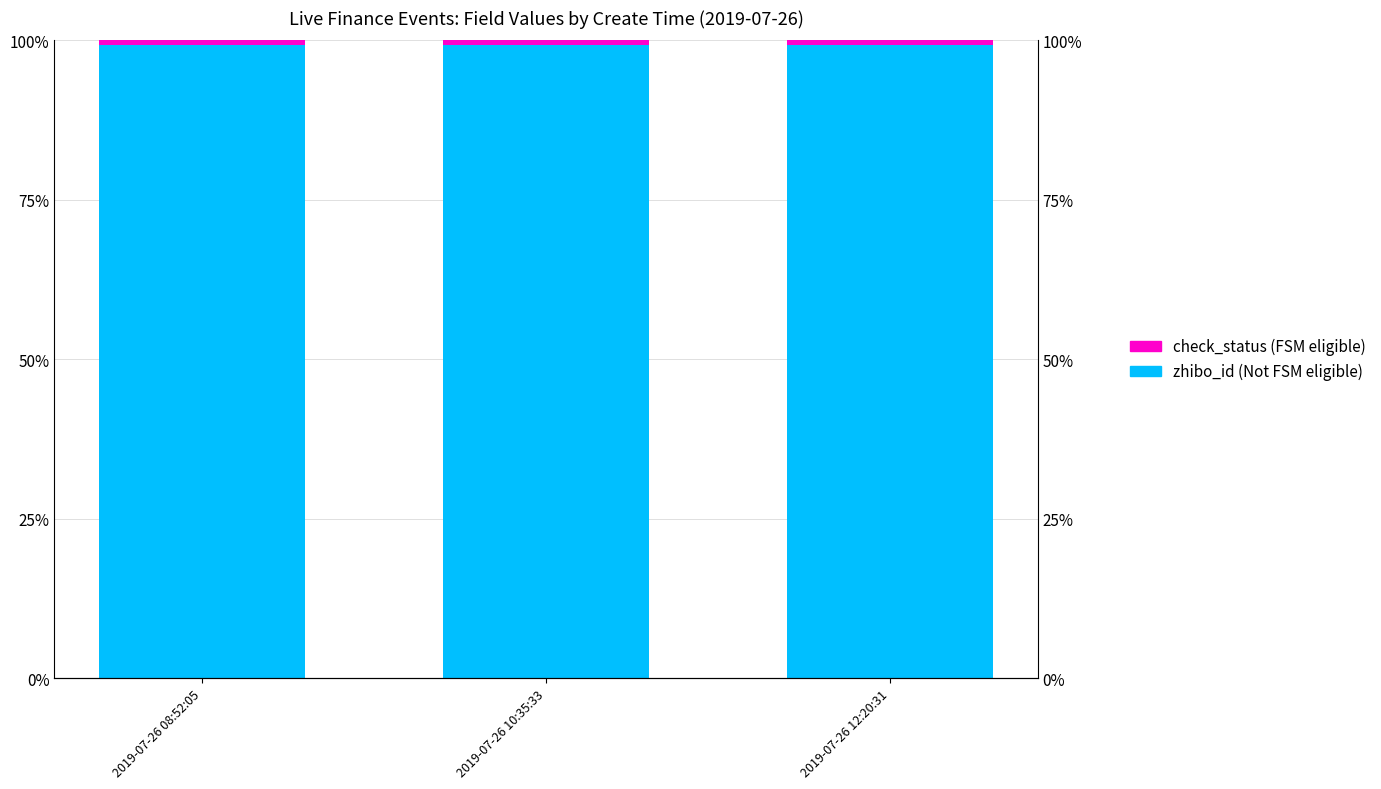

The zhibo_id (Not FSM eligible) series shows 53.0 at 2019-07-26 08:52:05. True or false?

False